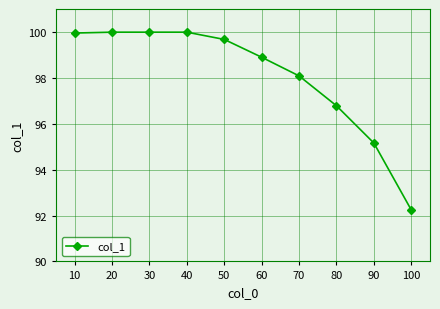

What is the difference between the maximum and minimum values?

7.7